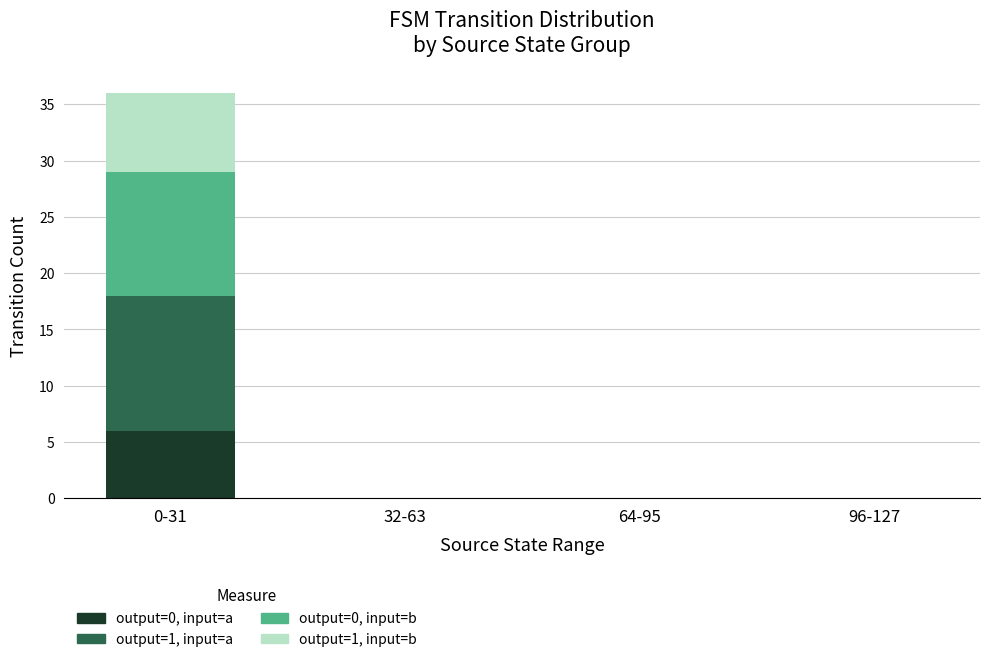

Reading left to right, transcribe the values for output=0, input=a.

0-31=6	32-63=0	64-95=0	96-127=0